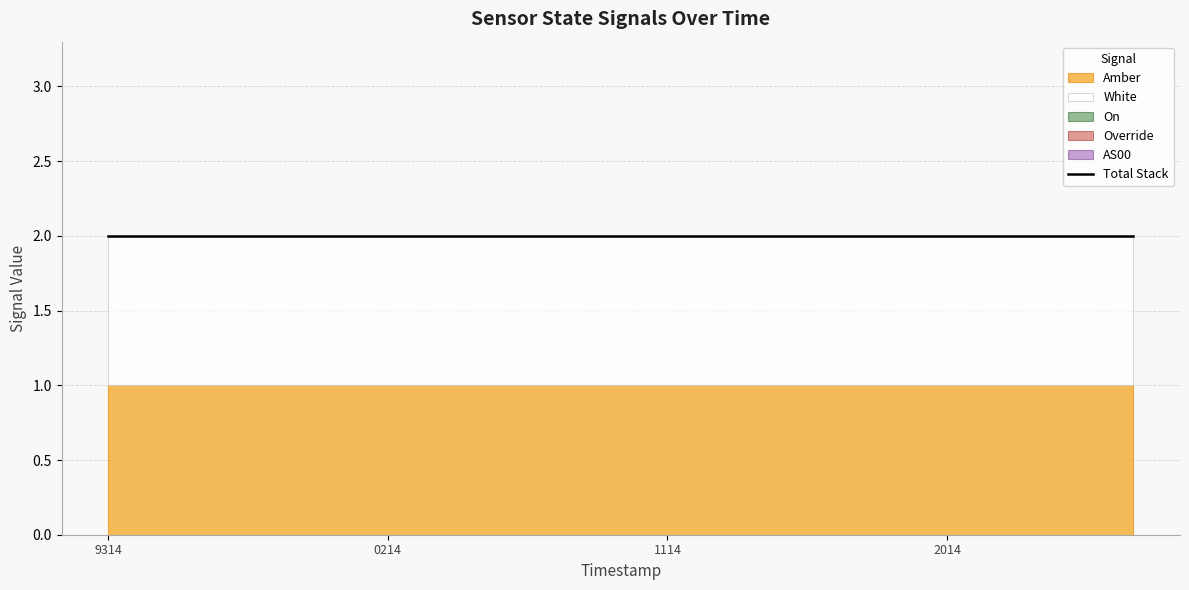

Does the chart display data point markers on the line(s)?

No